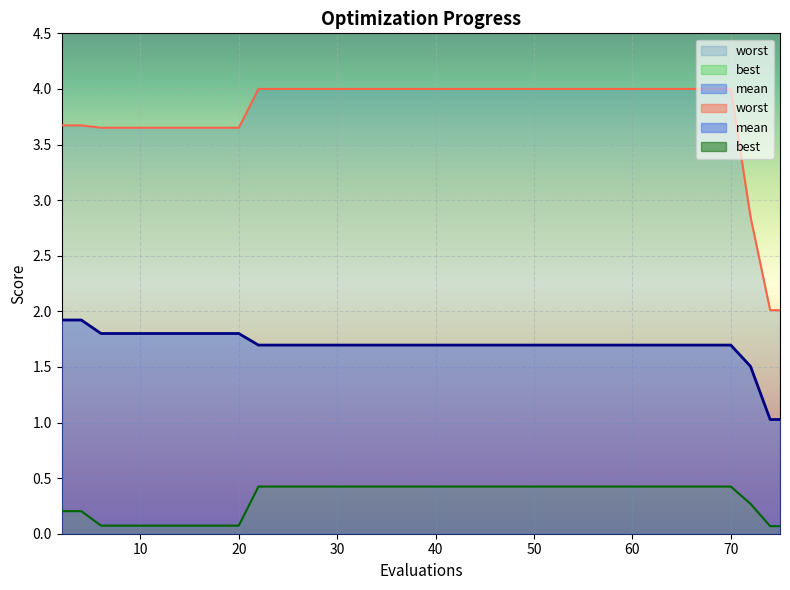

True or false: mean and best intersect in this chart.

False